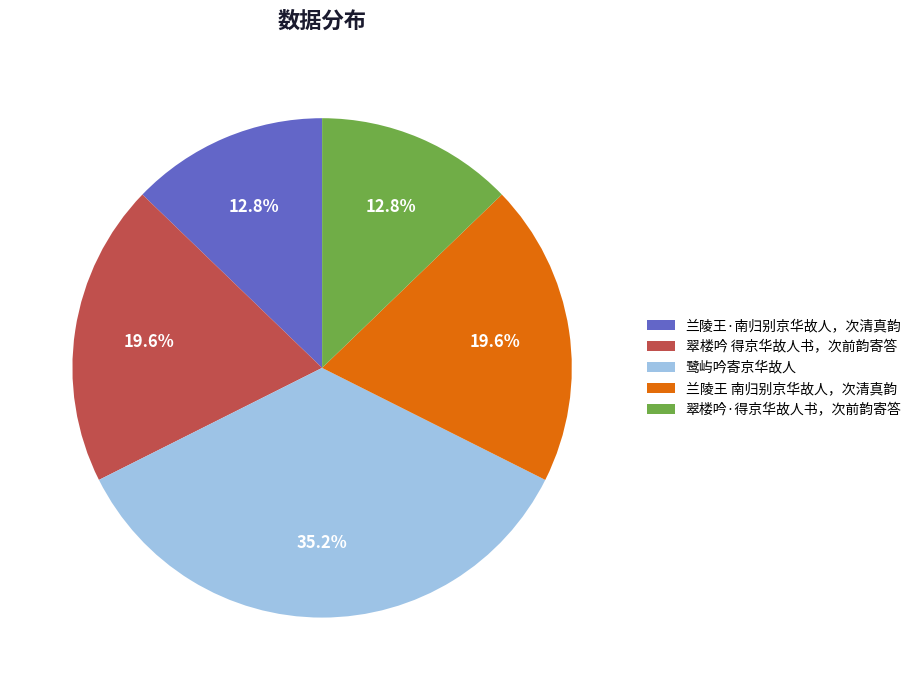

Count the number of slices in the pie.

5